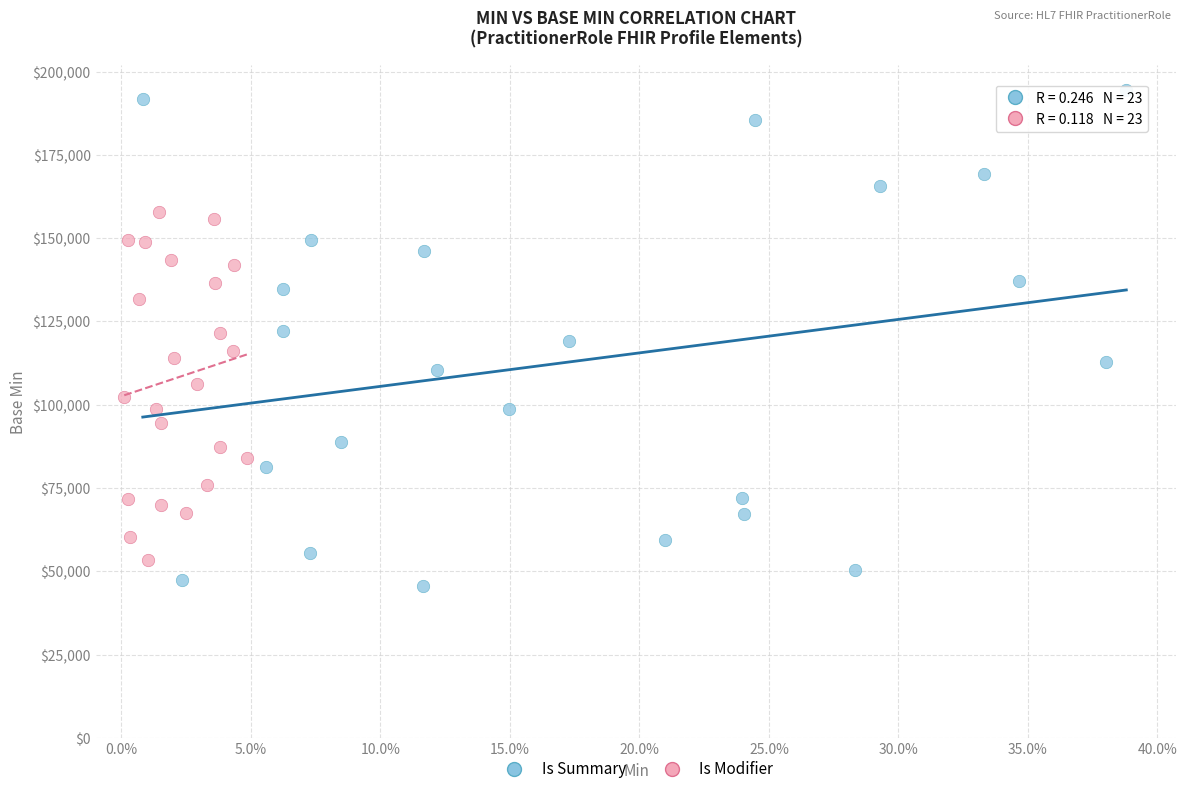

What are all the series names shown in the legend?

Is Summary, Is Modifier